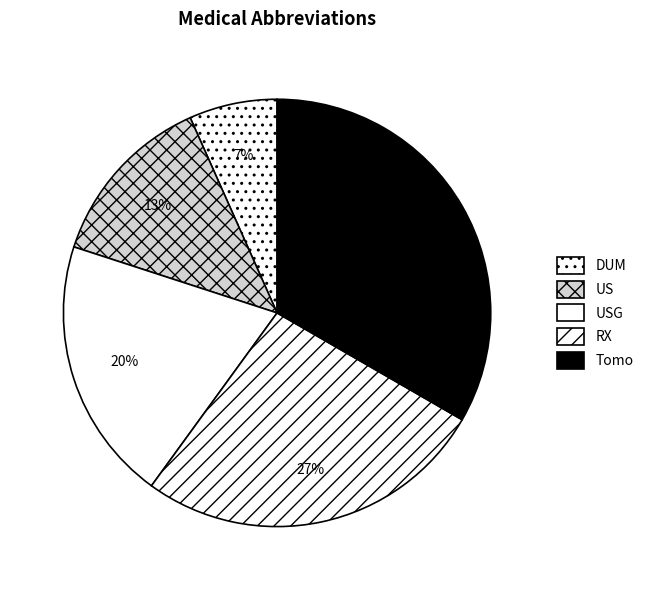

Does any single category account for the majority?

No